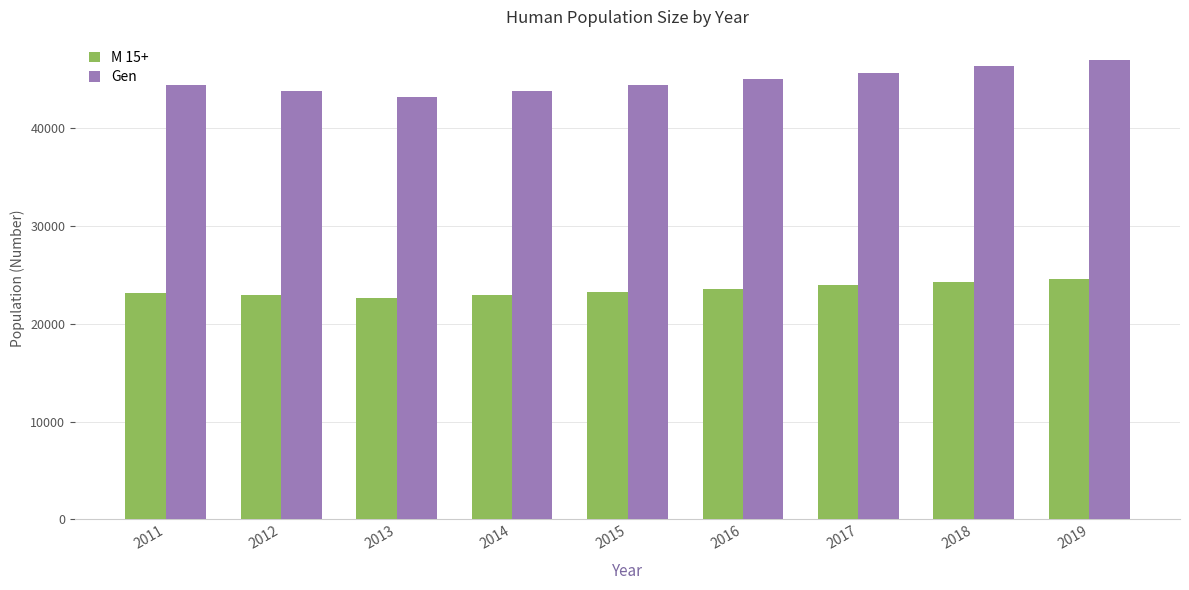

What are all the series names shown in the legend?

M 15+, Gen